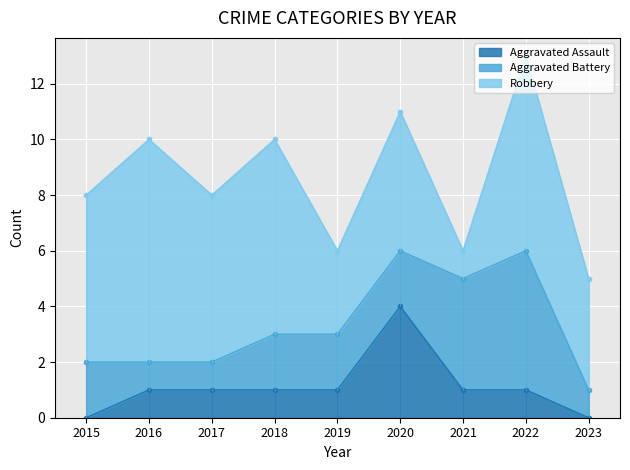

What is the difference between the maximum and minimum values in the Aggravated Battery series?

4